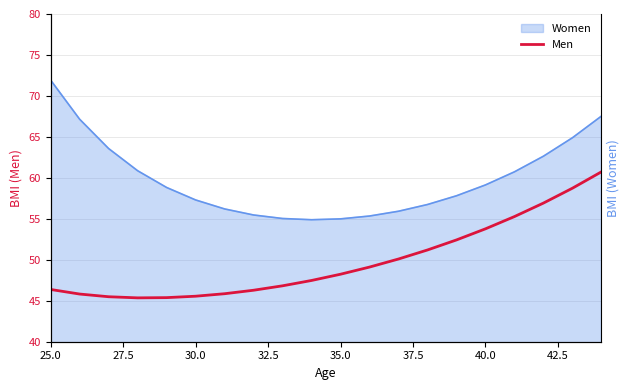

Is it true that the value at 16 is 86.9?

False